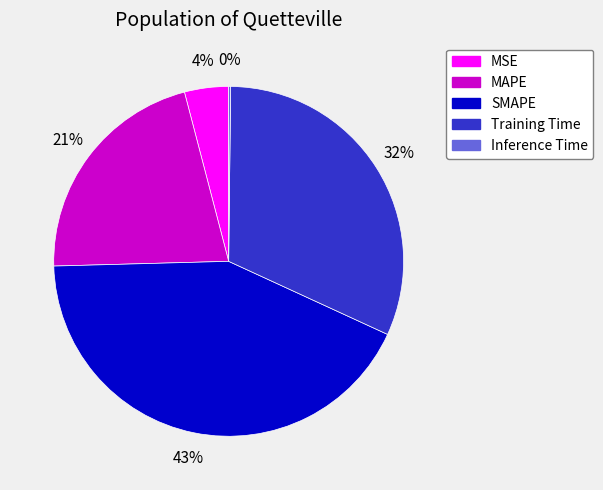

Is Training Time the majority of the pie?

No